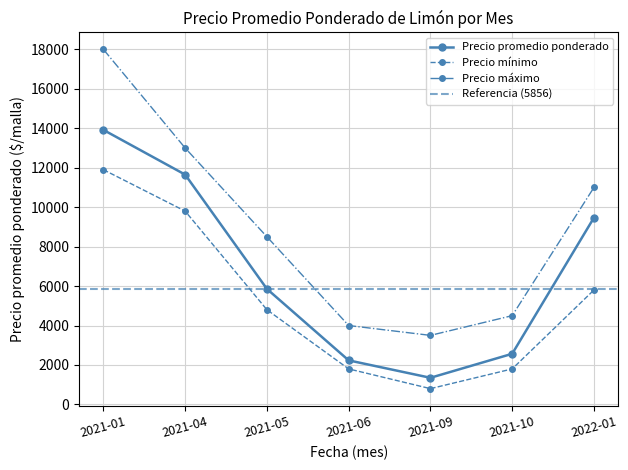

True or false: Precio mínimo and Precio promedio ponderado cross at least once.

False